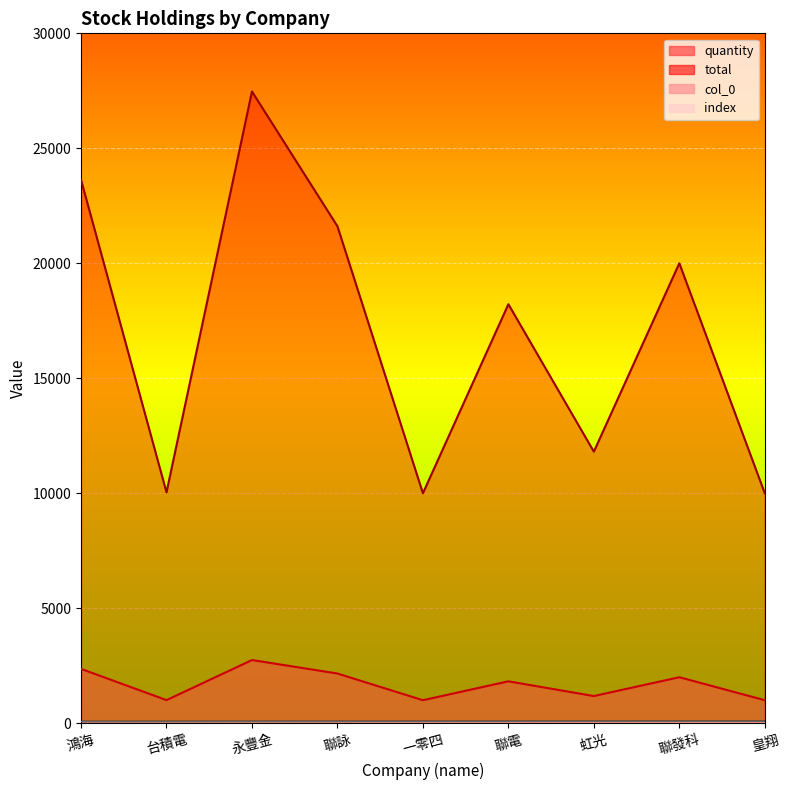

Is the value of quantity at 台積電 greater than the value of index at 聯發科?

Yes